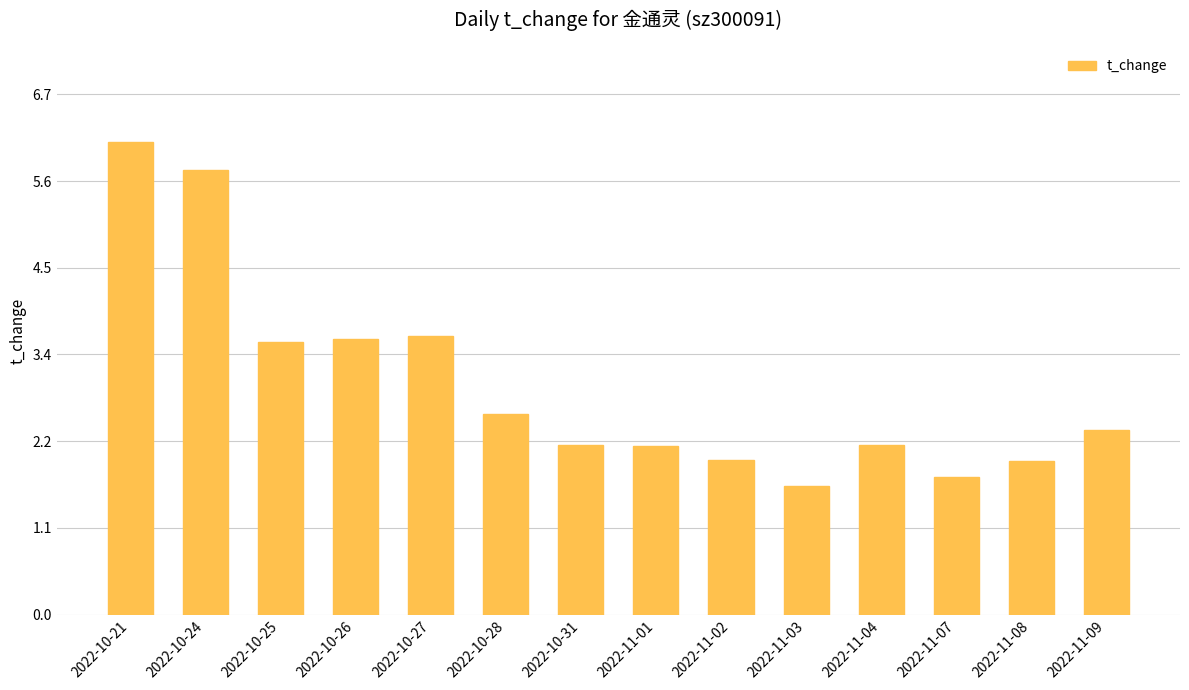

Does the chart contain any negative values?

No